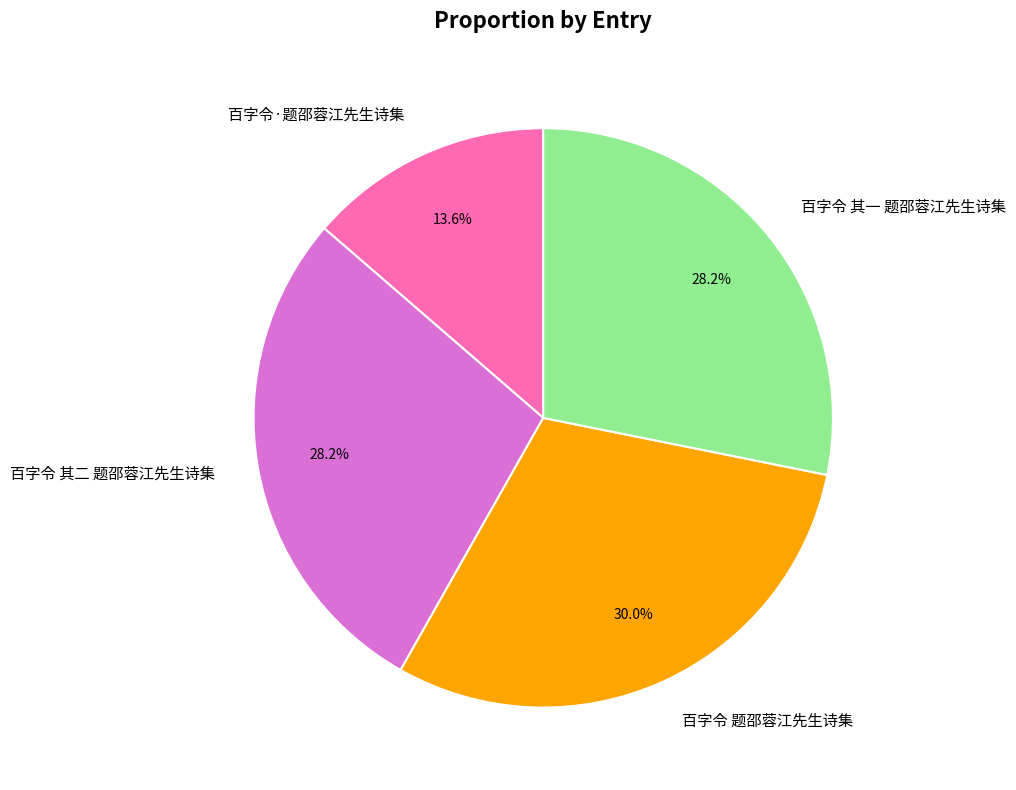

Approximately how many times larger is the value at 百字令 其二 题邵蓉江先生诗集 compared to 百字令·题邵蓉江先生诗集?

2.1